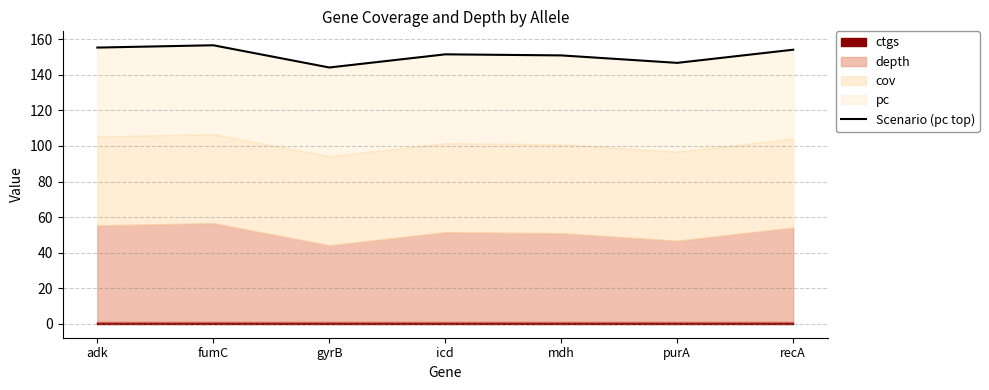

Between recA and adk, which is larger?

adk